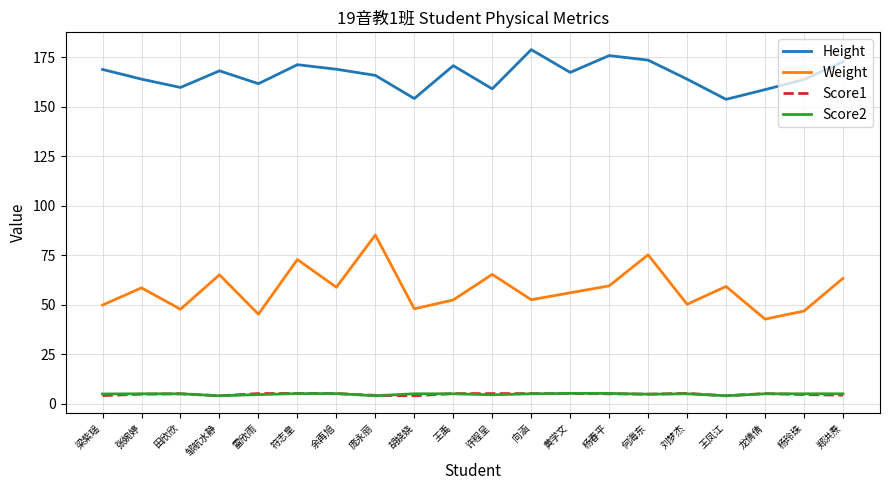

What is the minimum value for Weight?

42.7